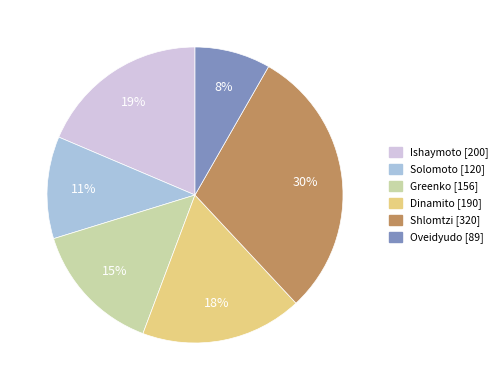

To the nearest percent, what portion does Oveidyudo represent?

8%